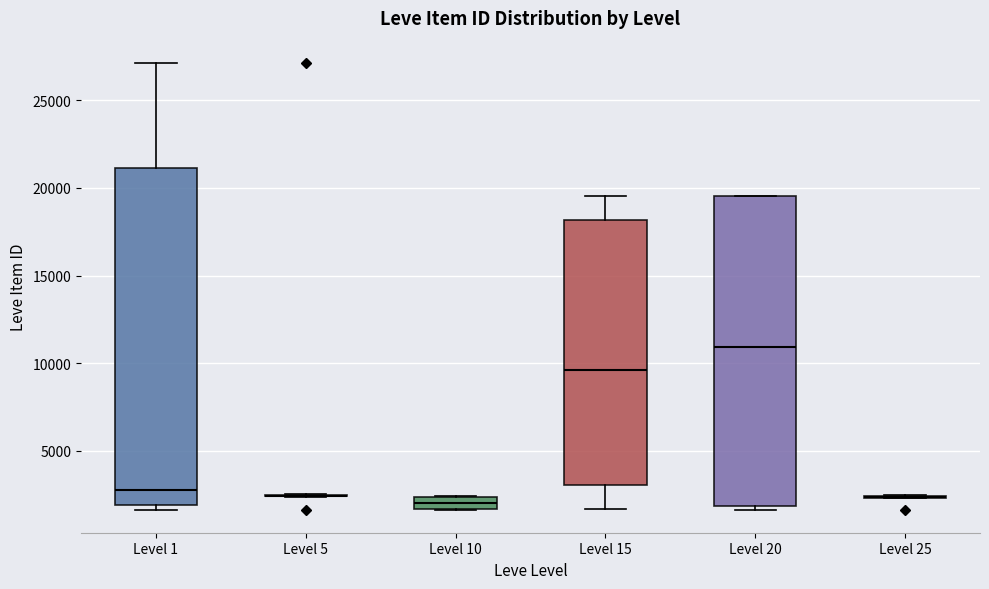

Which box is the tallest, from its lower edge to its upper edge?

Level 1